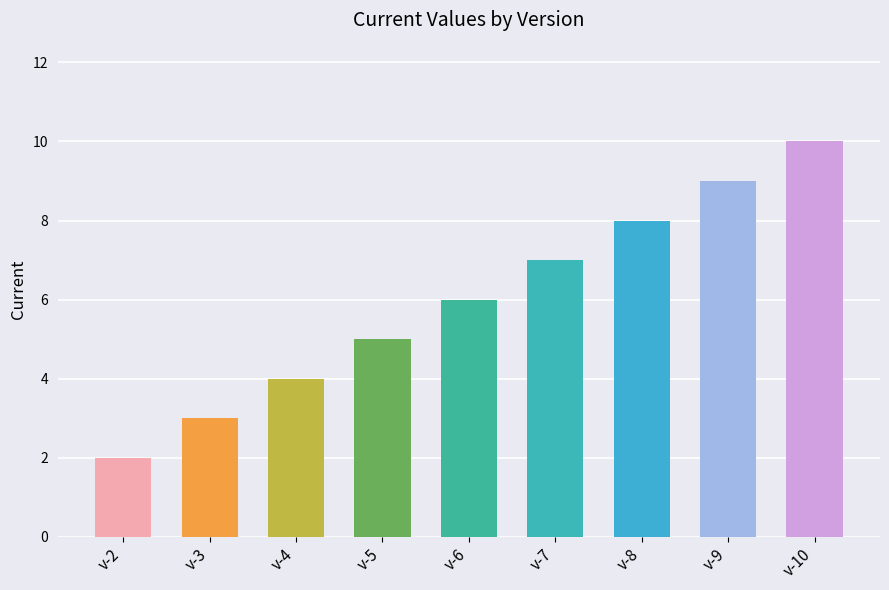

What is the difference between the second highest and second lowest values?

6